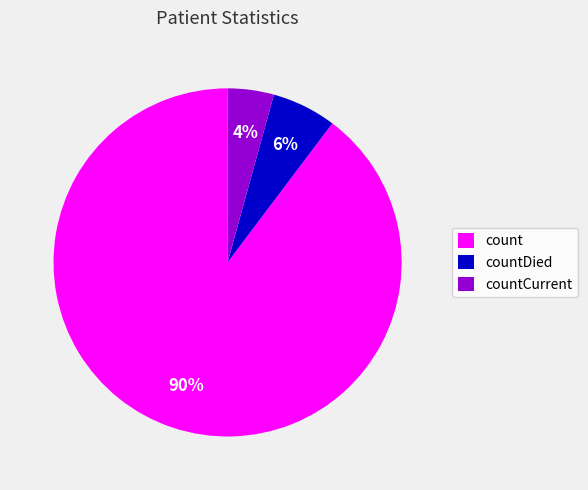

To the nearest percent, what portion does count represent?

90%